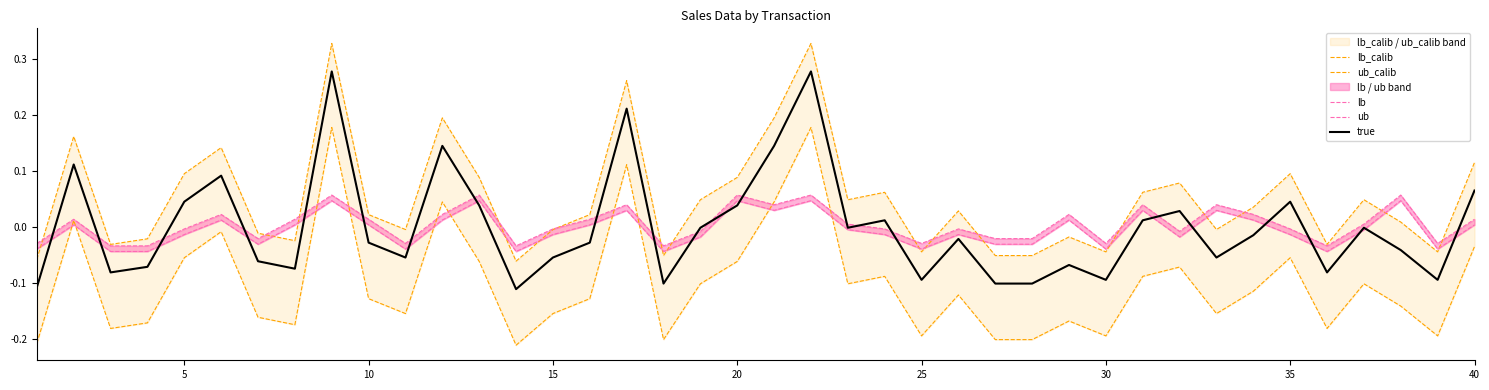

Reading left to right, list all the values displayed in this chart.

lb_calib: -0.1	0.2	-0.0	-0.0	0.1	0.1	-0.0	-0.0	0.3	0.0	-0.0	0.2	0.1	-0.1	-0.0	0.0	0.3	-0.1	0.0	0.1	0.2	0.3	0.0	0.1	-0.0	0.0	-0.1	-0.1	-0.0	-0.0	0.1	0.1	-0.0	0.0	0.1	-0.0	0.0	0.0	-0.0	0.1
ub_calib: -0.2	0.0	-0.2	-0.2	-0.1	-0.0	-0.2	-0.2	0.2	-0.1	-0.2	0.0	-0.1	-0.2	-0.2	-0.1	0.1	-0.2	-0.1	-0.1	0.0	0.2	-0.1	-0.1	-0.2	-0.1	-0.2	-0.2	-0.2	-0.2	-0.1	-0.1	-0.2	-0.1	-0.1	-0.2	-0.1	-0.1	-0.2	-0.0
lb: -0.0	0.0	-0.0	-0.0	-0.0	0.0	-0.0	0.0	0.1	0.0	-0.0	0.0	0.1	-0.0	-0.0	0.0	0.0	-0.0	-0.0	0.1	0.0	0.1	0.0	-0.0	-0.0	-0.0	-0.0	-0.0	0.0	-0.0	0.0	-0.0	0.0	0.0	-0.0	-0.0	0.0	0.1	-0.0	0.0
ub: -0.0	0.0	-0.0	-0.0	-0.0	0.0	-0.0	0.0	0.0	0.0	-0.0	0.0	0.0	-0.0	-0.0	0.0	0.0	-0.0	-0.0	0.0	0.0	0.0	-0.0	-0.0	-0.0	-0.0	-0.0	-0.0	0.0	-0.0	0.0	-0.0	0.0	0.0	-0.0	-0.0	-0.0	0.0	-0.0	0.0
true: -0.1	0.1	-0.1	-0.1	0.0	0.1	-0.1	-0.1	0.3	-0.0	-0.1	0.1	0.0	-0.1	-0.1	-0.0	0.2	-0.1	-0.0	0.0	0.1	0.3	-0.0	0.0	-0.1	-0.0	-0.1	-0.1	-0.1	-0.1	0.0	0.0	-0.1	-0.0	0.0	-0.1	-0.0	-0.0	-0.1	0.1